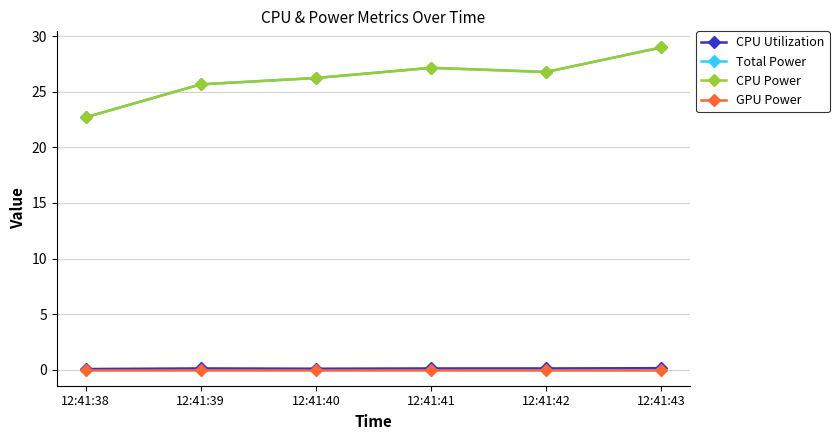

True or false: CPU Power and GPU Power cross at least once.

False